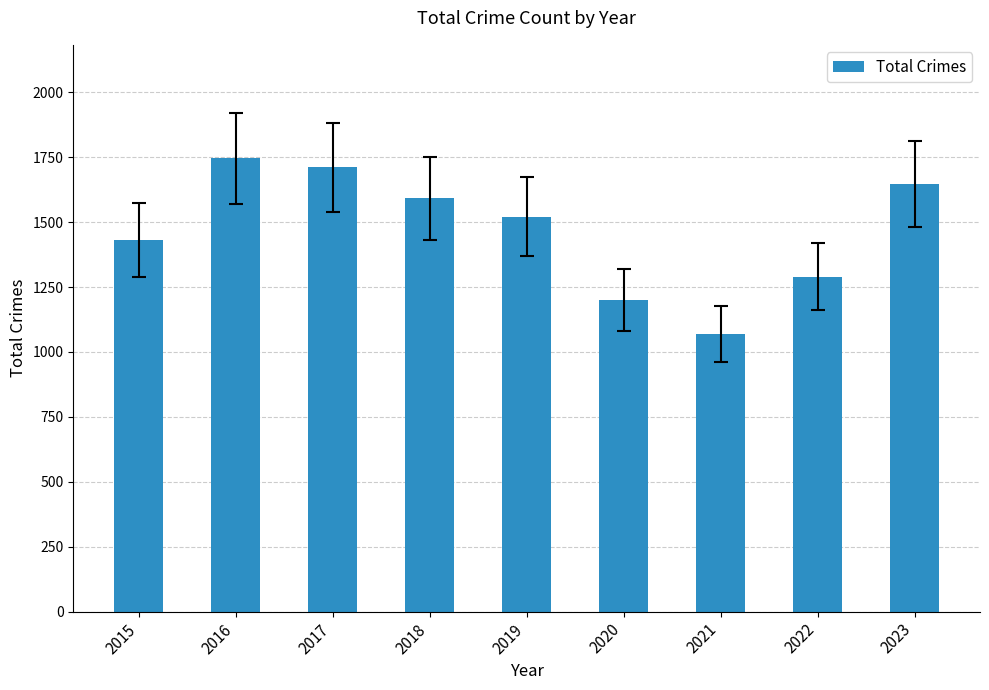

What is the smallest value displayed?

1070